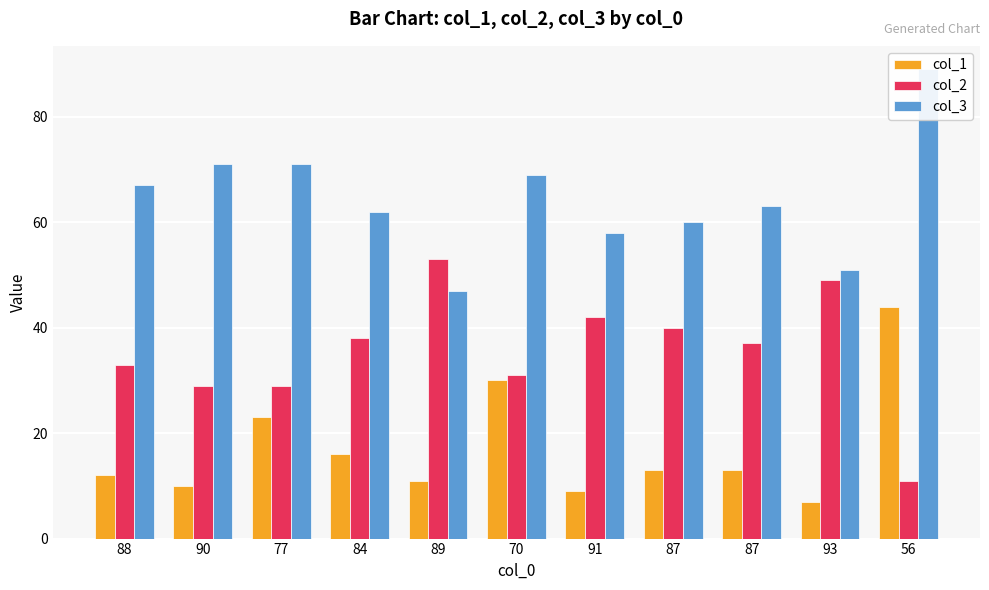

The value of col_2 at 88 is 59. True or false?

False